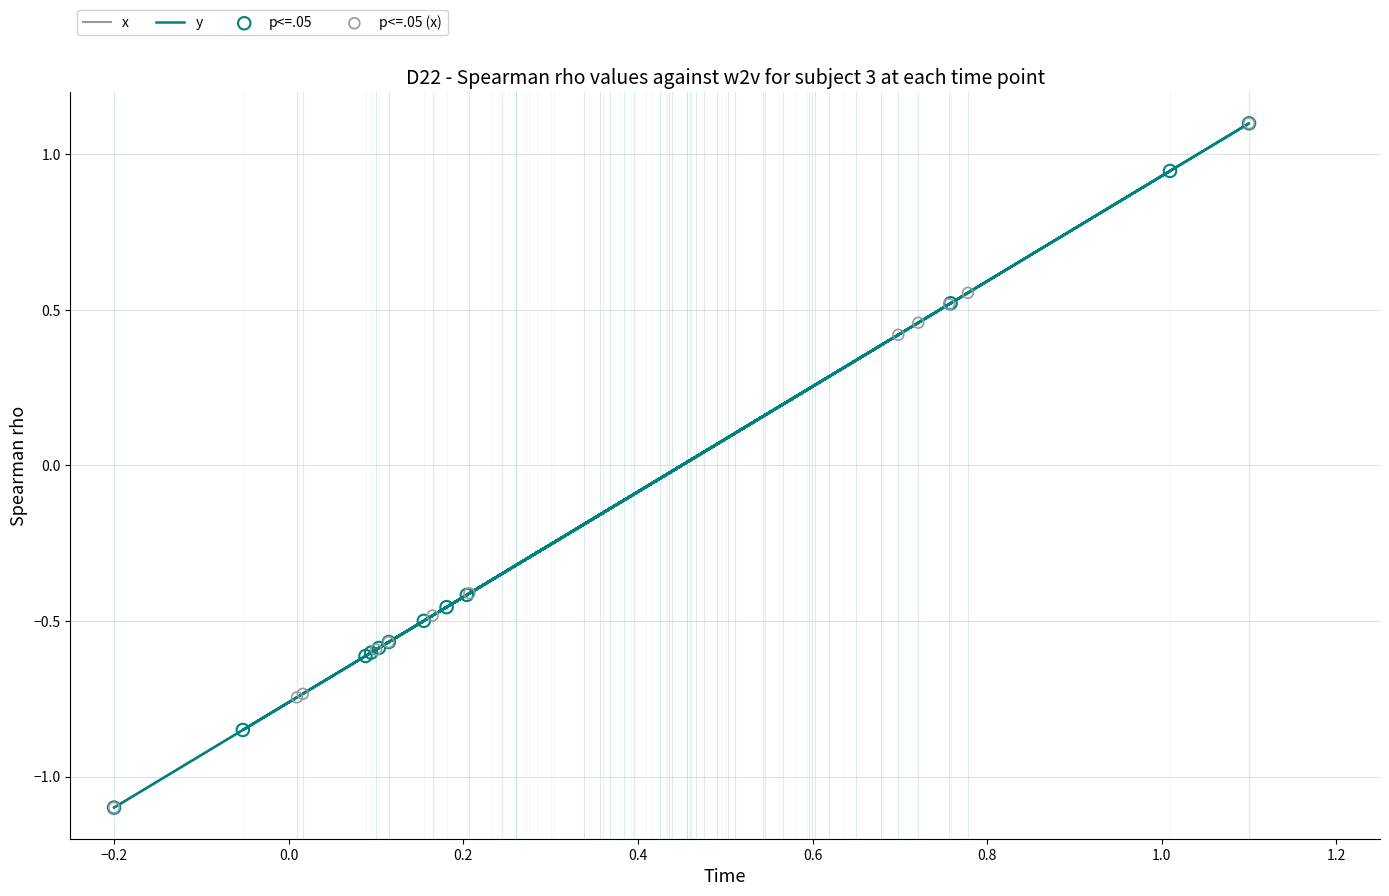

What are all the series names shown in the legend?

x, y